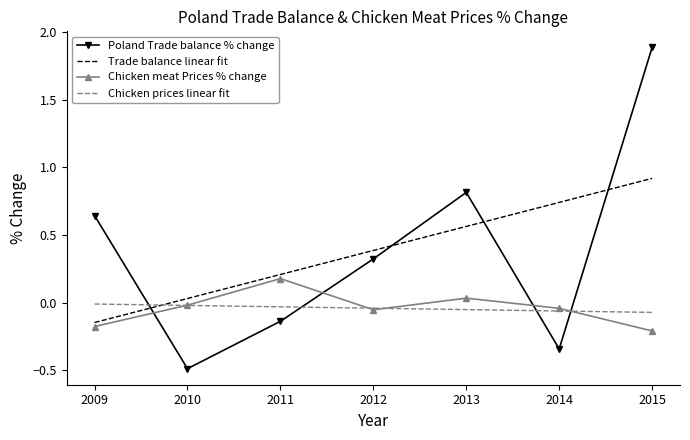

How many positive values does the Chicken meat Prices % change series have?

2